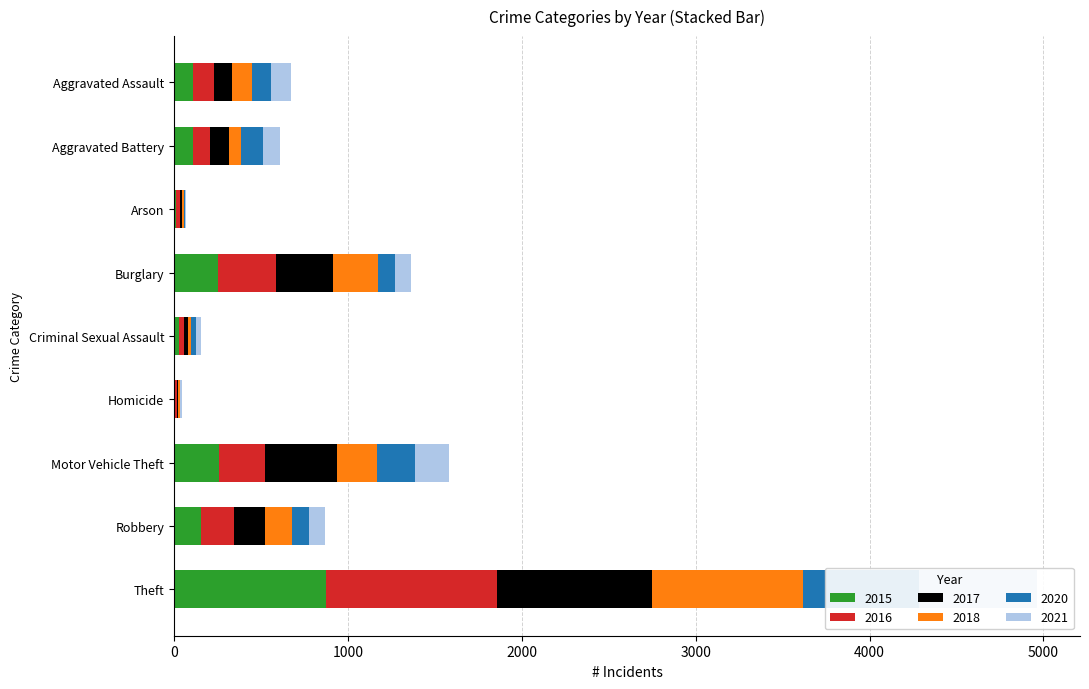

Reading left to right, list all the values displayed in this chart.

2015: 110	108	13	254	28	9	261	154	874
2016: 118	102	20	333	30	7	265	194	984
2017: 105	108	14	329	21	8	411	178	892
2018: 115	67	12	257	21	10	231	155	868
2020: 113	125	4	100	28	2	221	97	666
2021: 115	100	6	90	26	13	193	91	678